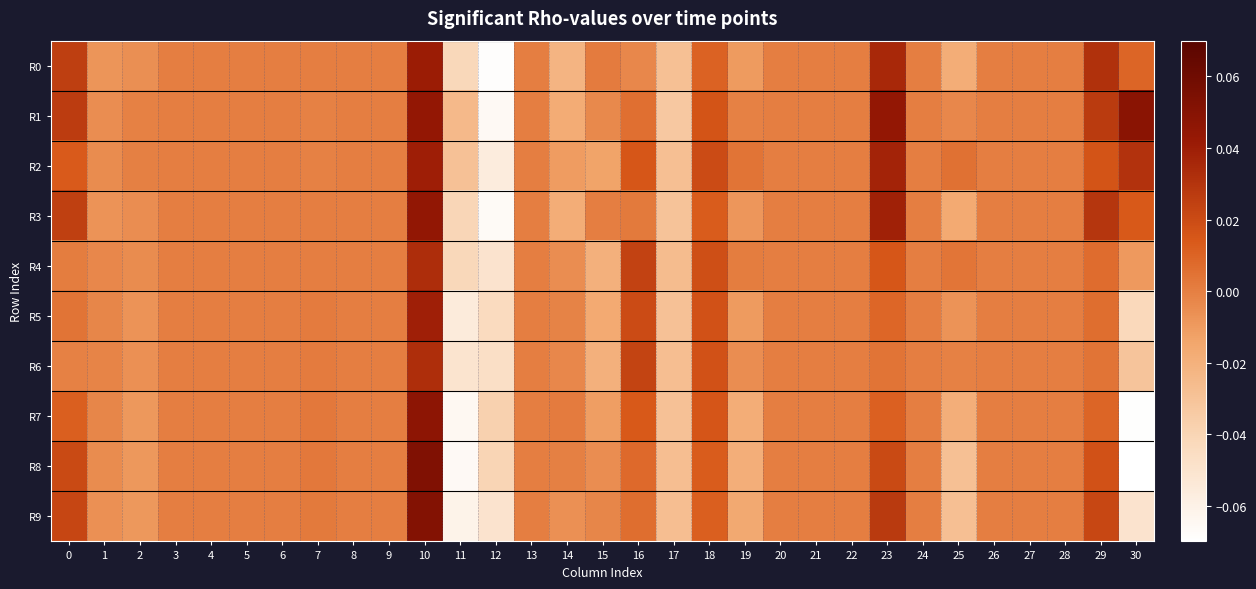

Rank the series by their maximum value, from highest to lowest.

R8, R9, R1, R7, R3, R0, R2, R5, R4, R6